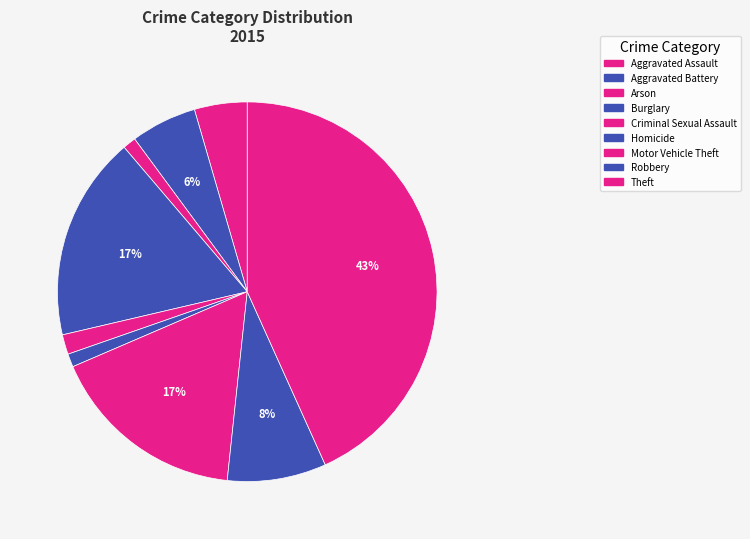

Count the number of slices in the pie.

9